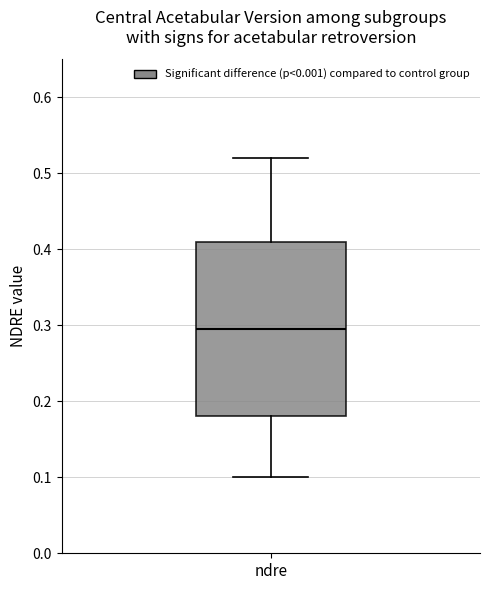

Transcribe this box plot: give where the median line is, the range the box spans, and where the two whiskers end, as read against the y-axis. The values are not printed on the chart, so give them approximately, as read against the axis.

median 0.30, box 0.18 to 0.41, whiskers 0.10 to 0.52